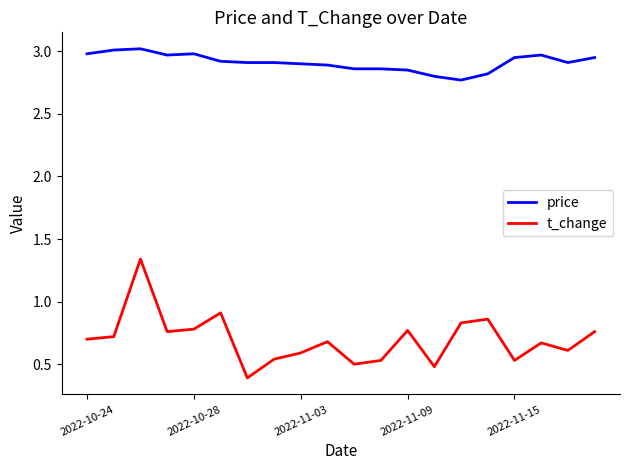

True or false: price and t_change intersect in this chart.

False